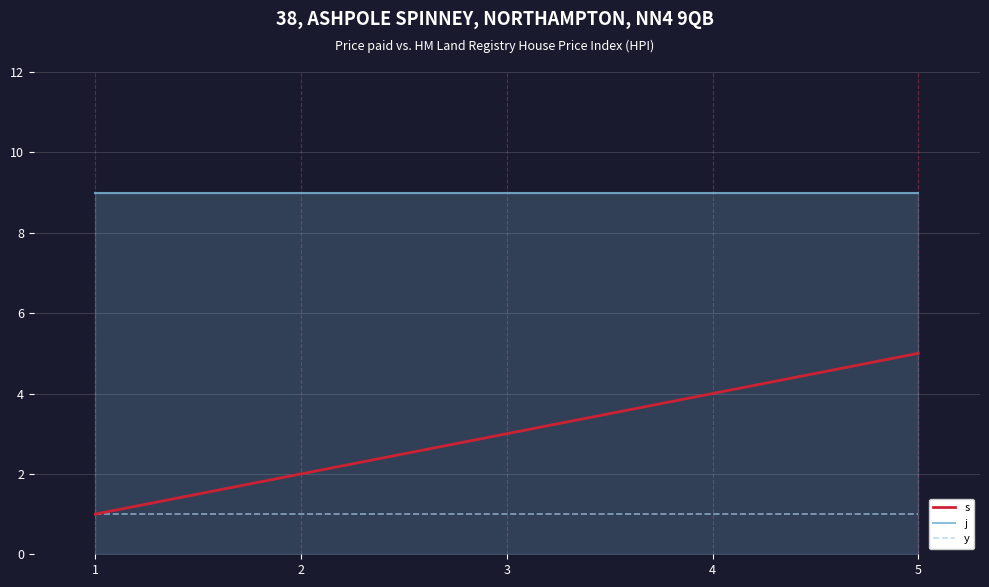

How many lines are shown in the chart?

3